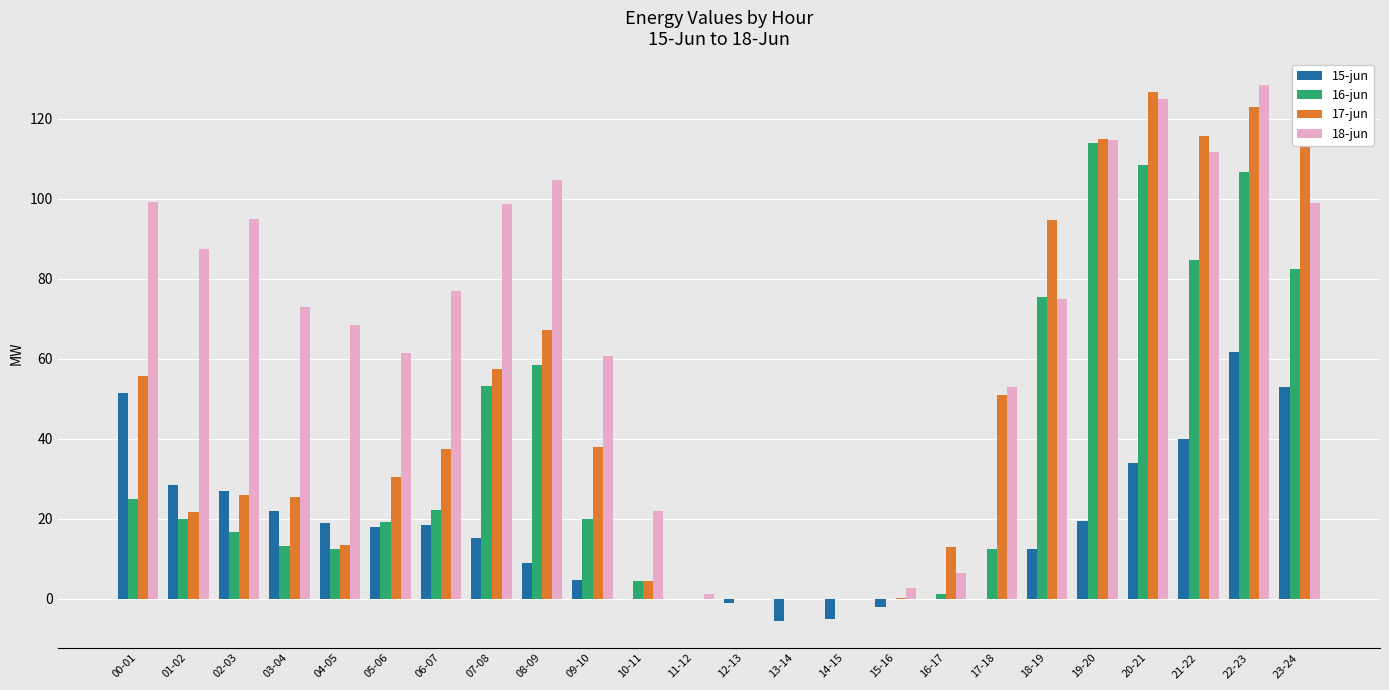

What is the approximate value of 16-jun at 10-11?

4.5